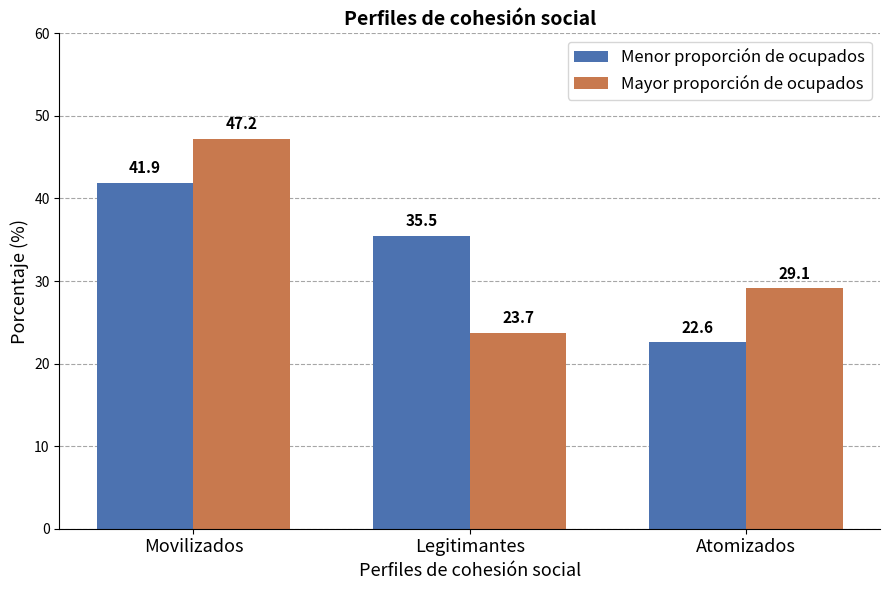

At which category is the sum across all series the highest?

Movilizados